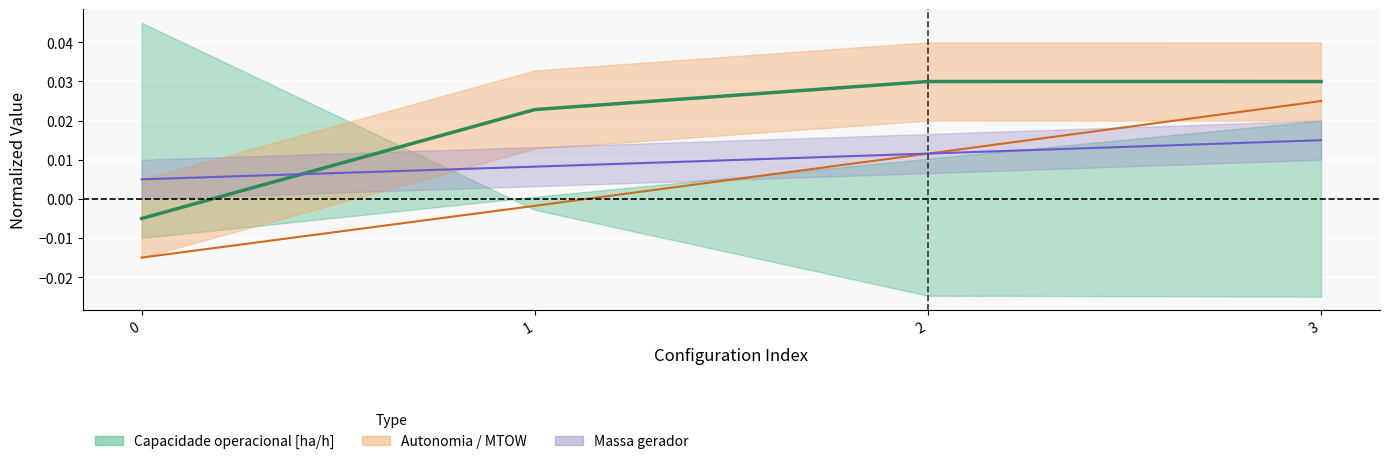

Is the value of Autonomia Projetada [h] at 2 greater than the value of Combustivel [kg] at 1?

Yes